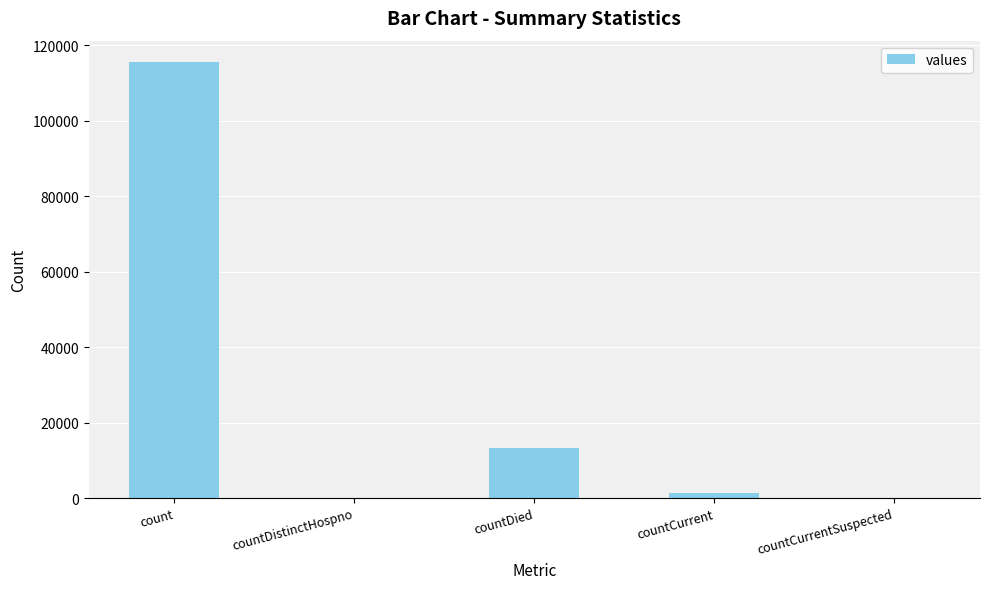

Which category has the highest value across all series?

count